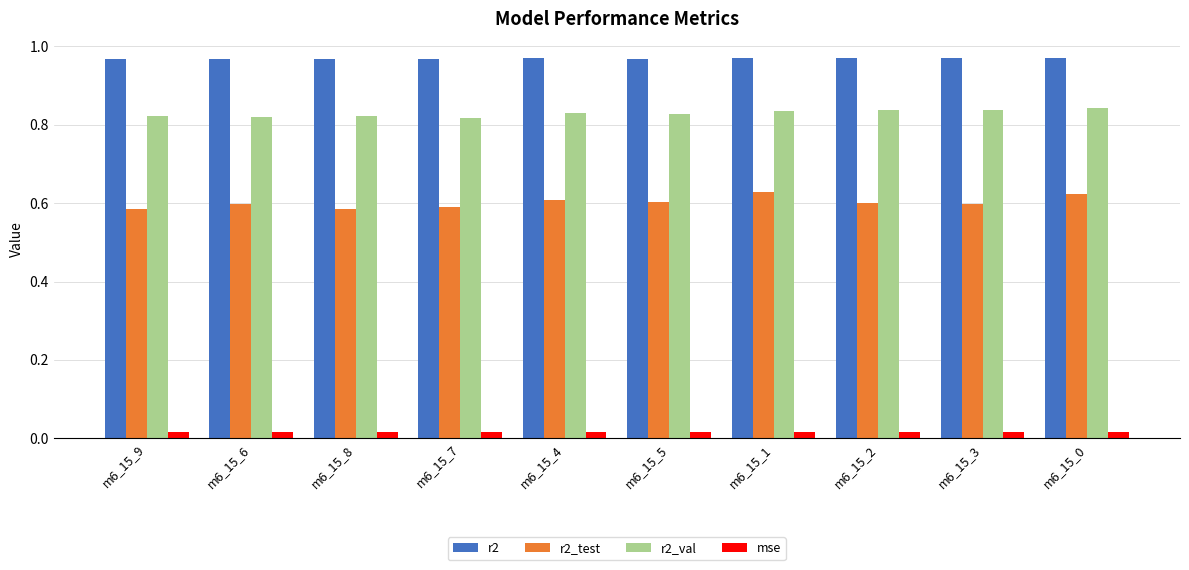

How many bars are there in total?

40